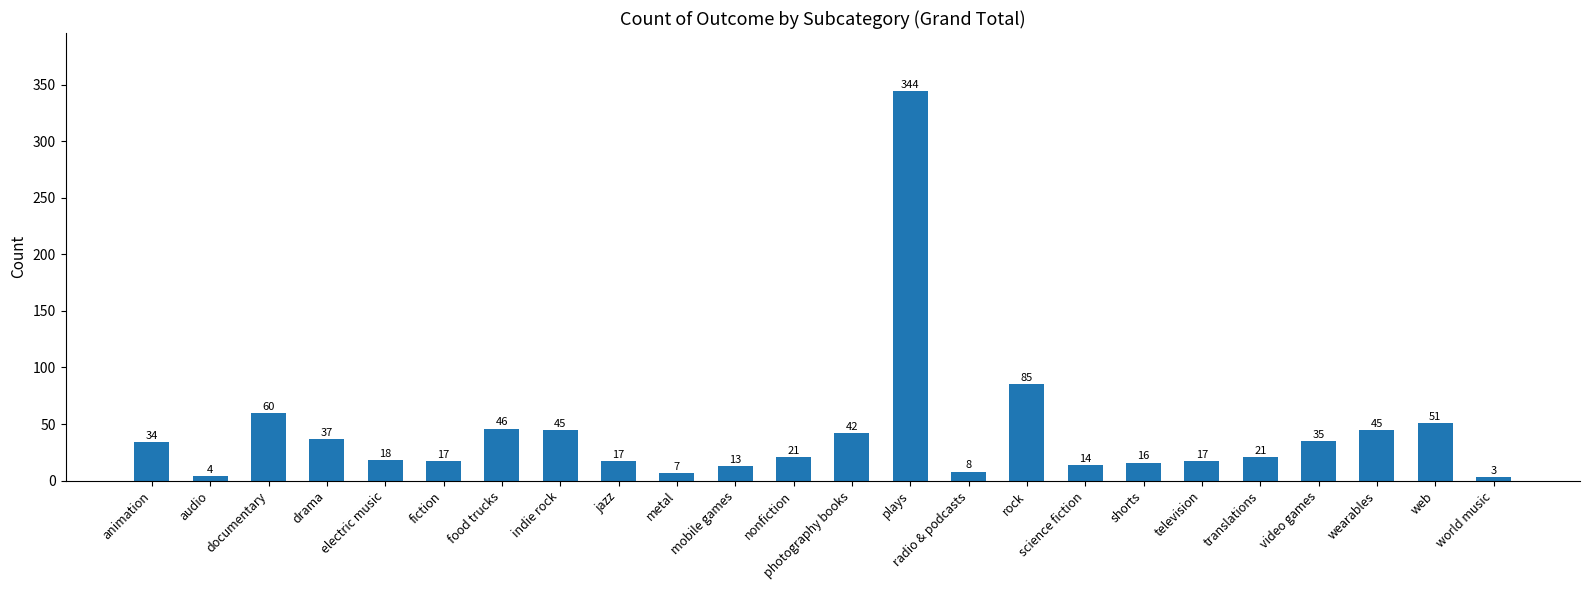

The chart shows a value of 34 at animation. True or false?

True